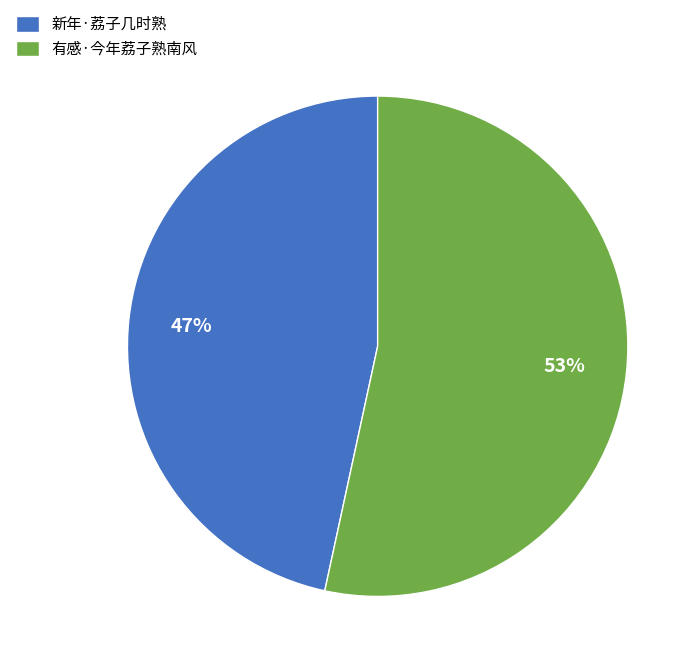

To the nearest percent, what percentage of the pie is 新年·荔子几时熟?

47%